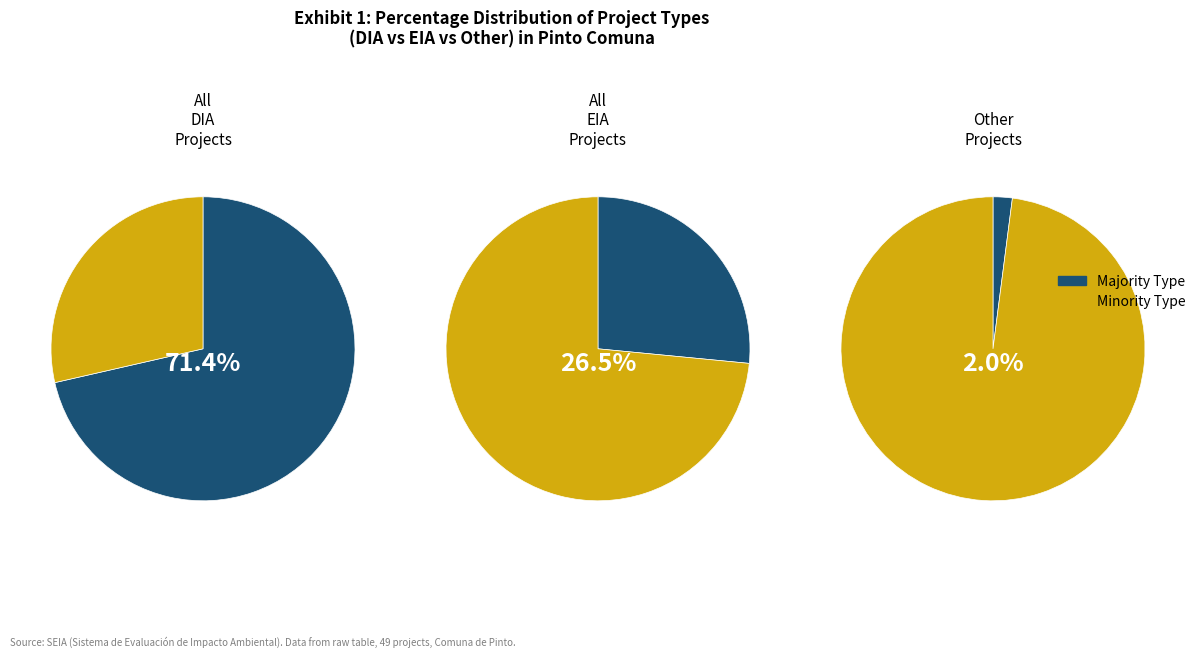

Is it true that Other is 8% of the pie?

False